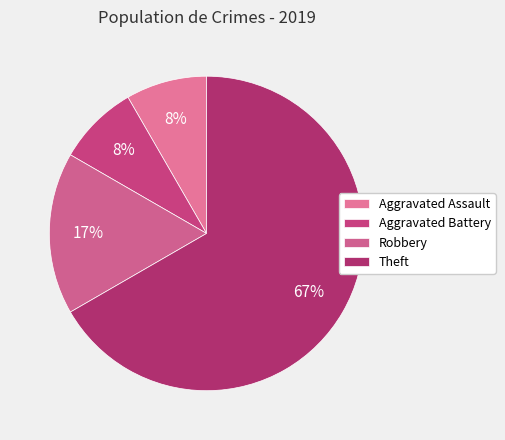

To the nearest percent, what is the average slice percentage?

25%